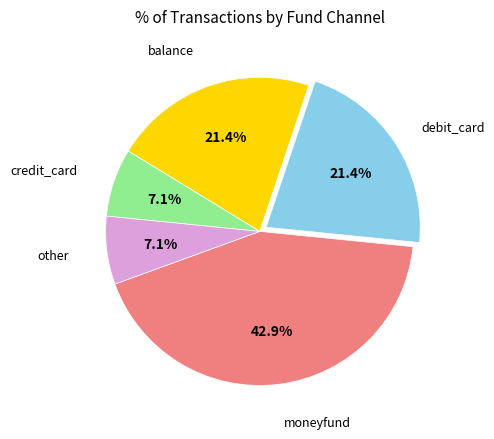

Approximately how many times larger is the value at moneyfund compared to balance?

2.0